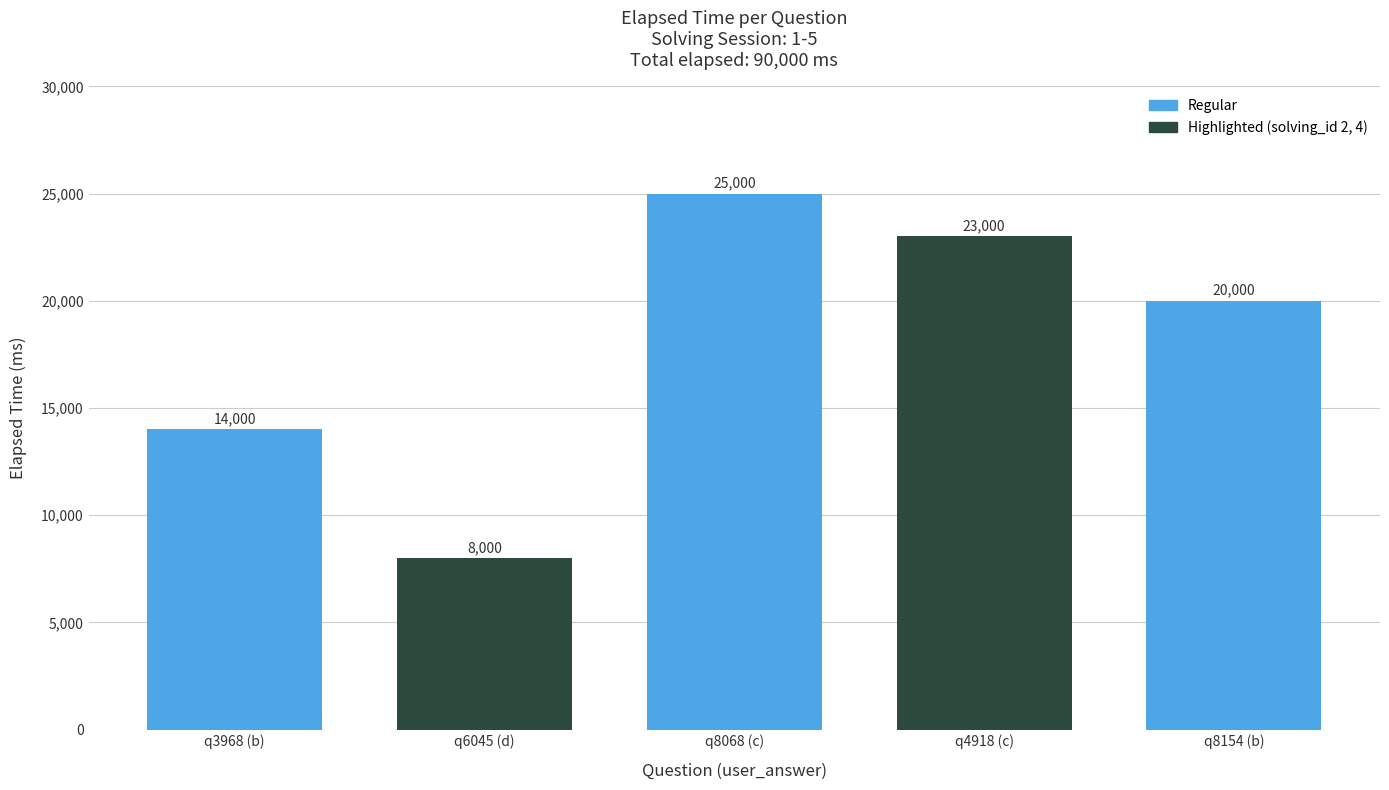

Which label corresponds to the smallest value in the chart?

q6045 (d)